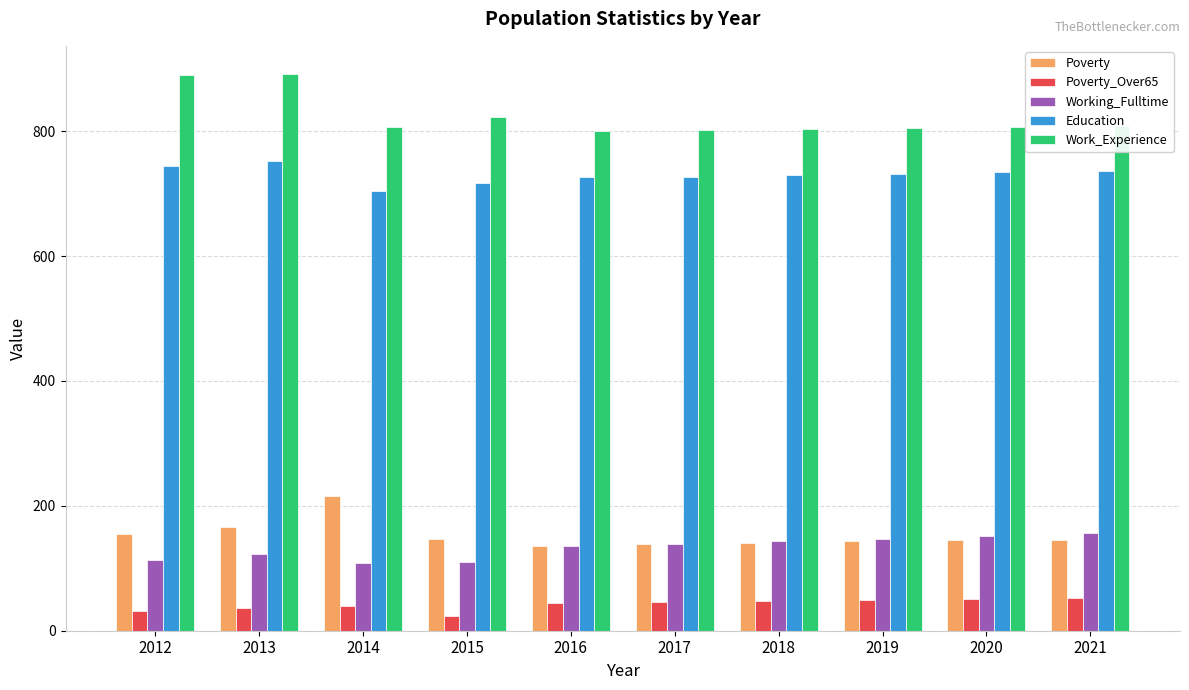

What is the difference between the maximum and minimum values in the Poverty series?

80